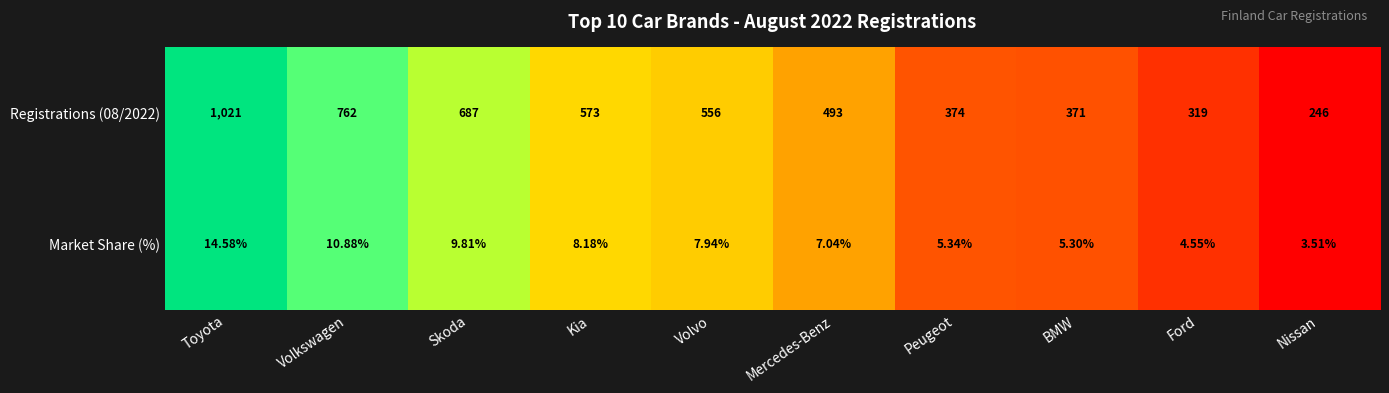

Which category has the lowest value across all series?

Nissan